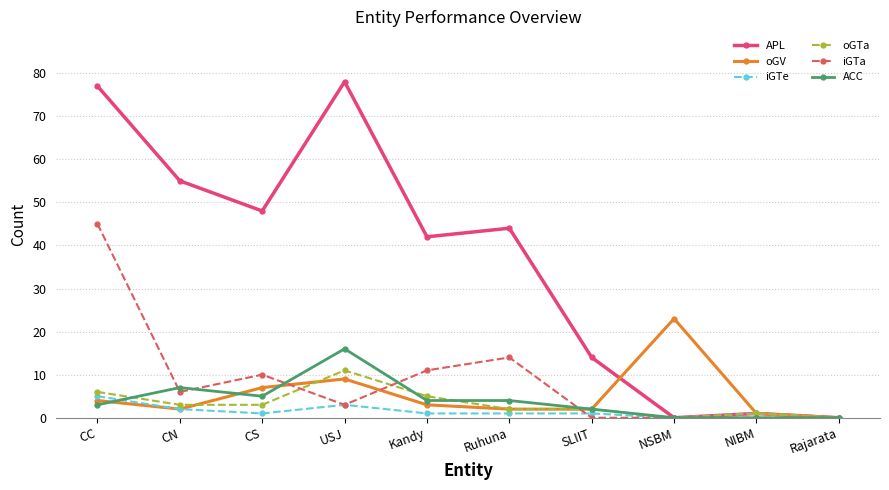

How many lines are shown in the chart?

6